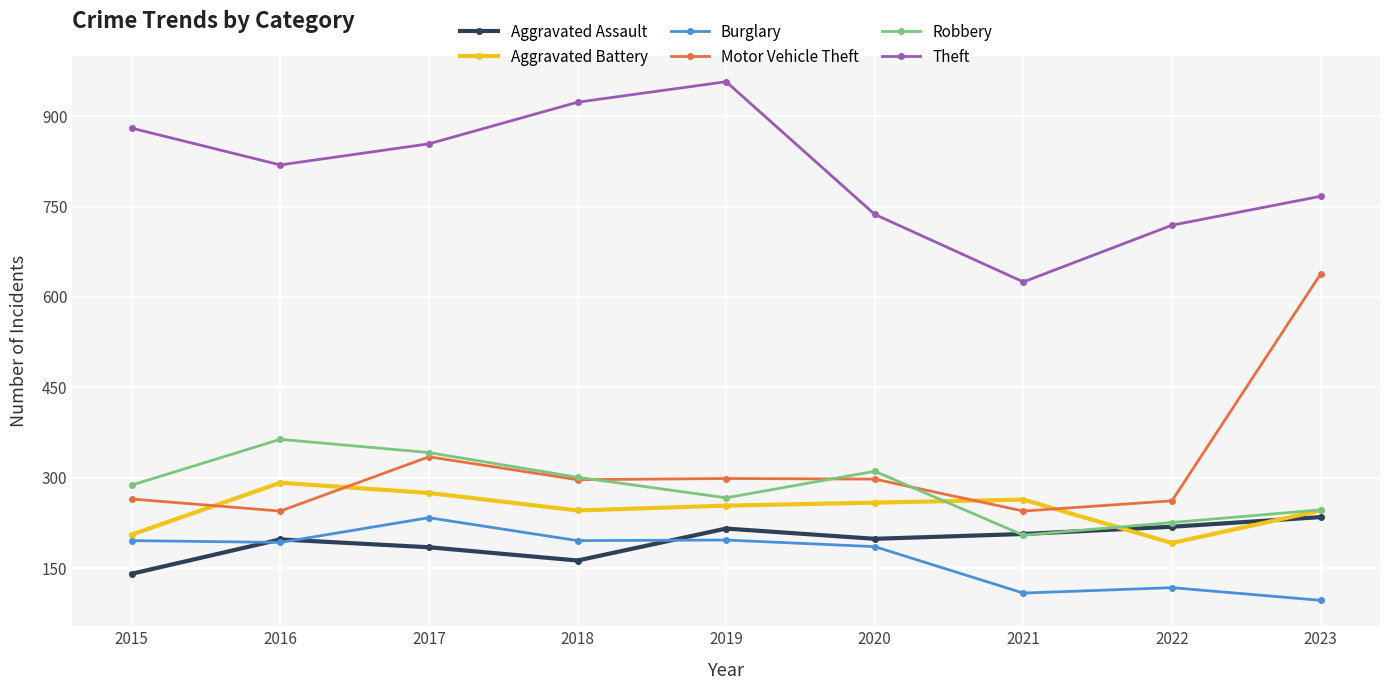

What is the sum of the Motor Vehicle Theft values at 2019 and 2021?

544